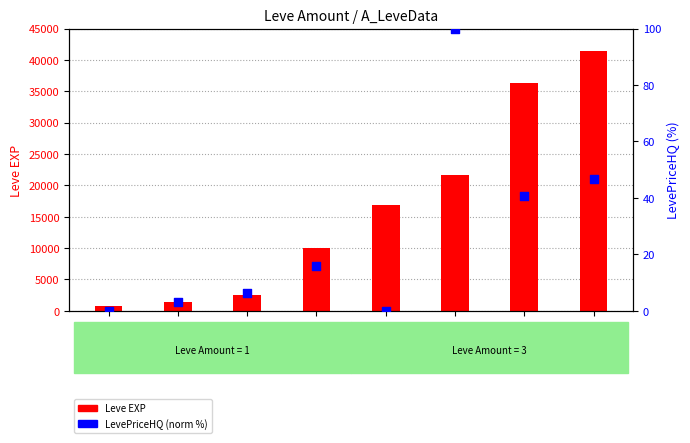

Which series has the largest total across all categories?

Leve EXP